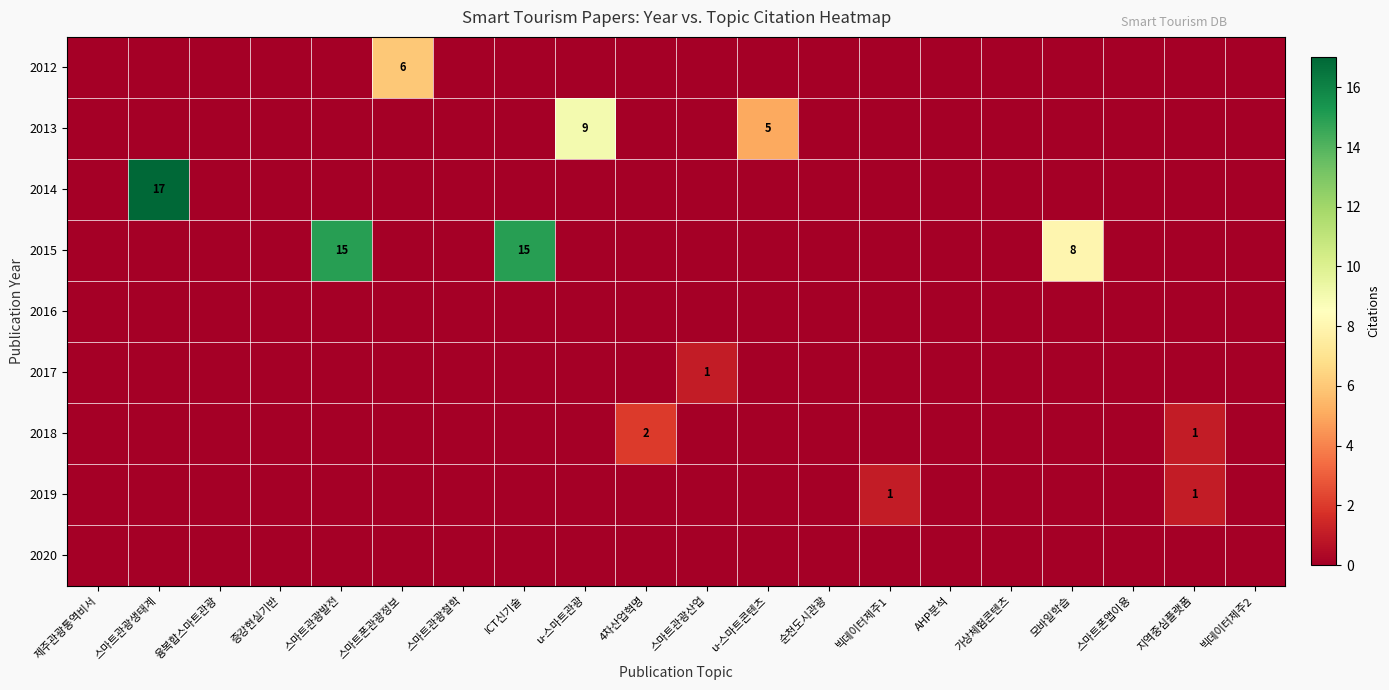

What is the maximum value for 2012?

6